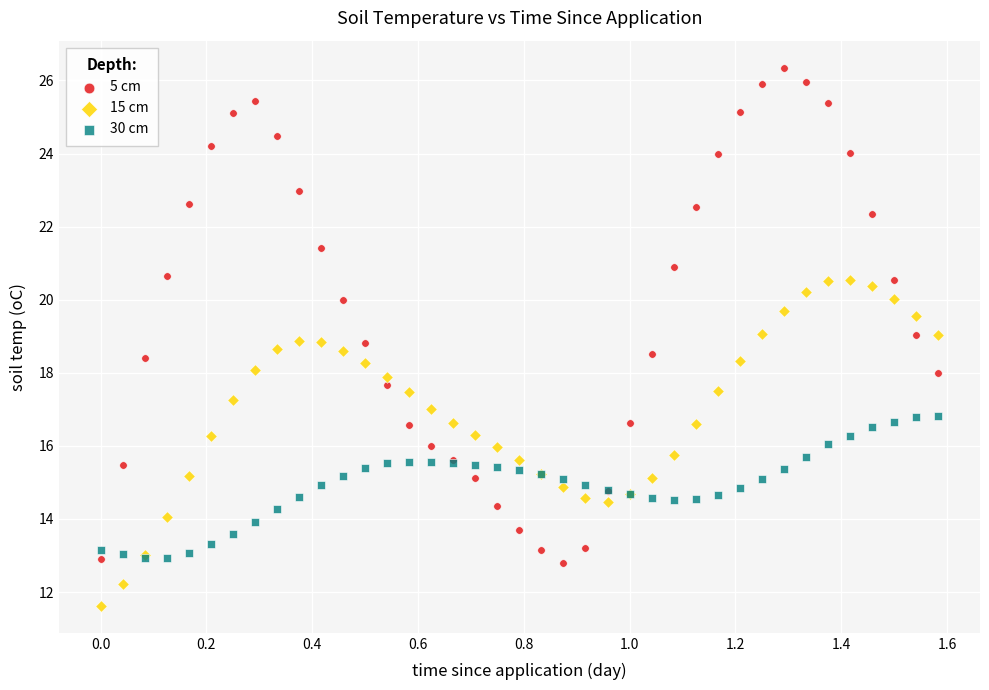

What are all the series names shown in the legend?

5 cm, 15 cm, 30 cm